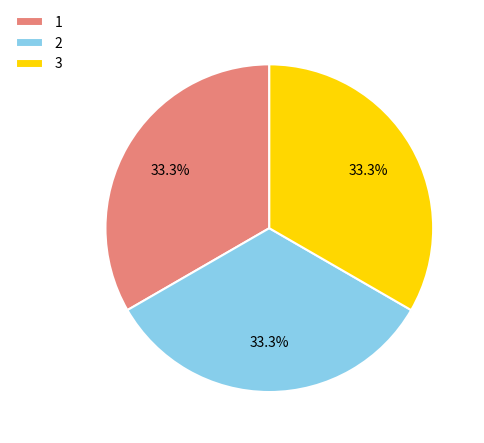

The 1 slice represents 24% of the pie. True or false?

False